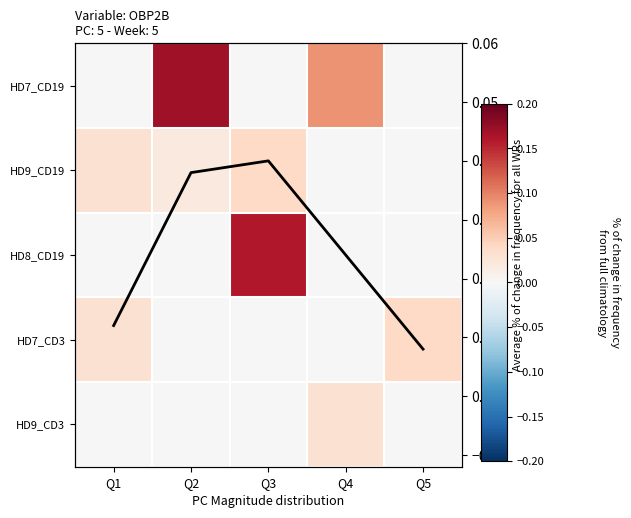

Is it true that Avg % change equals 0.0 at Q4?

False